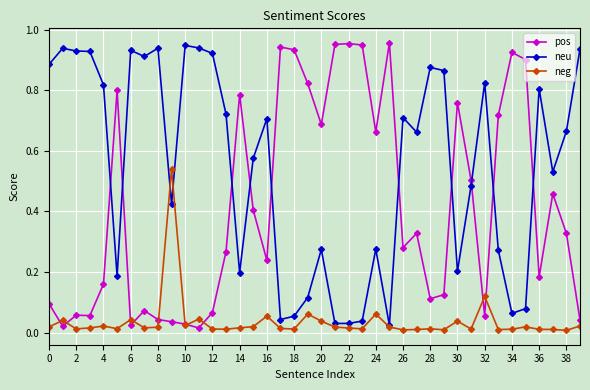

True or false: pos has more than 1 interior local peaks.

True